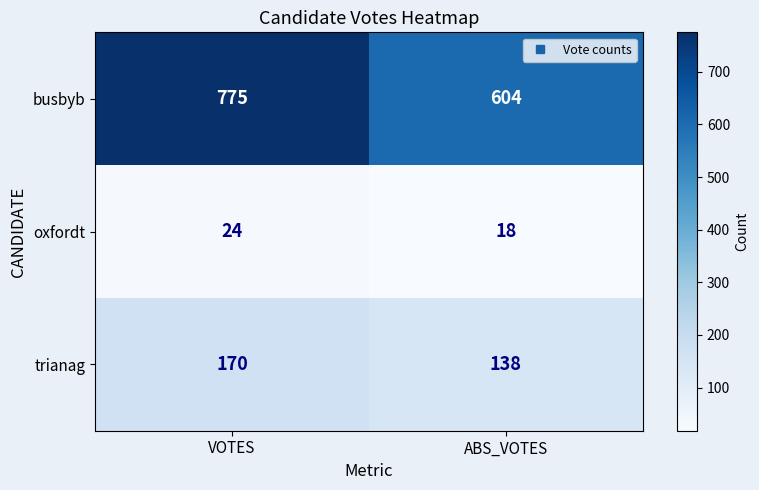

What is the total value across all series at ABS_VOTES?

760